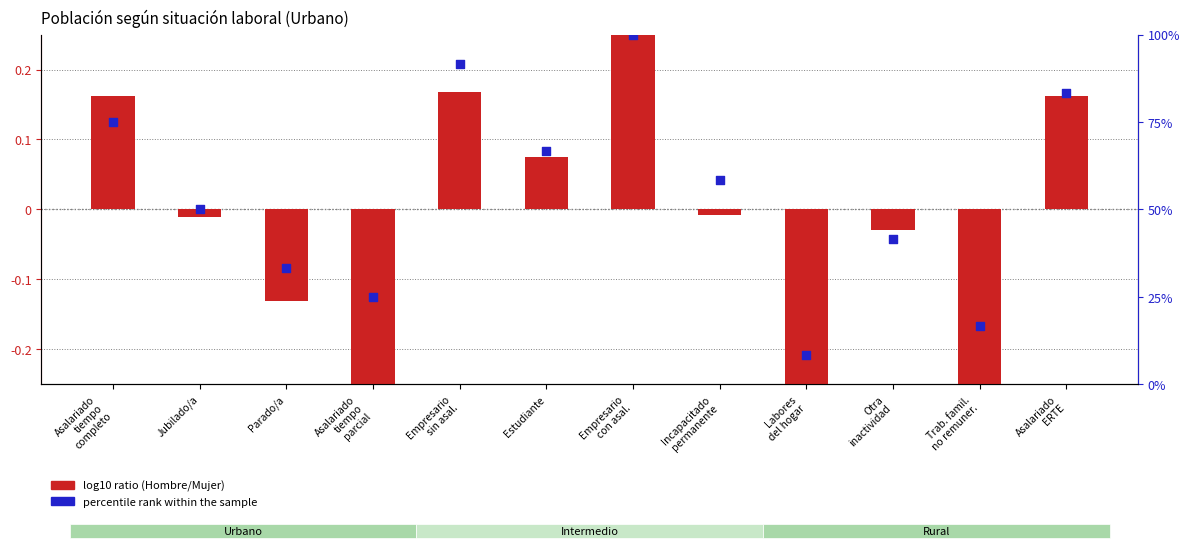

Which series contains the lowest Y value?

log10 ratio (Hombre/Mujer)